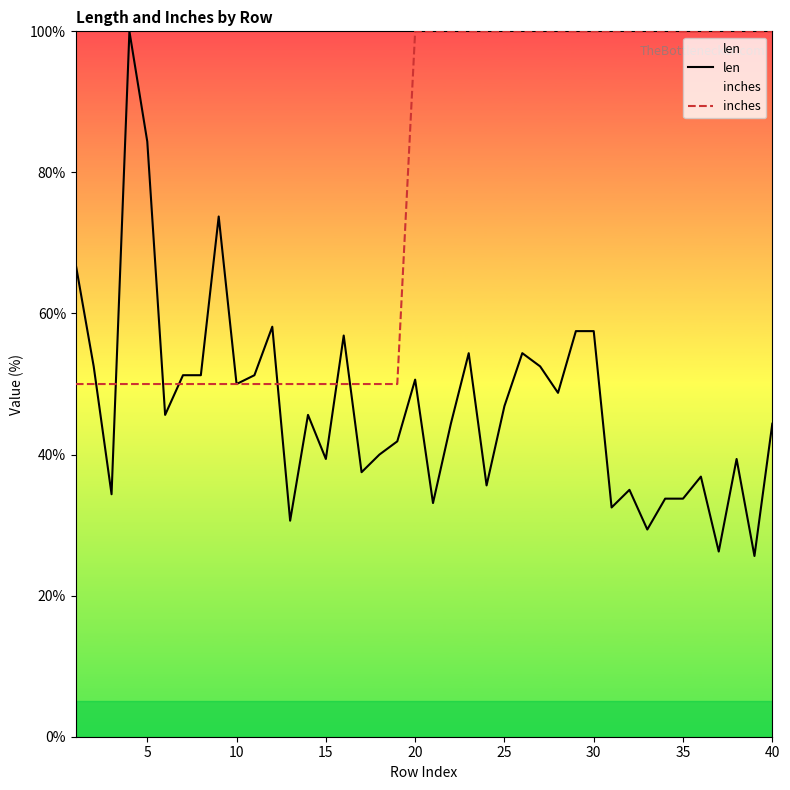

Which series has the widest spread of values?

len